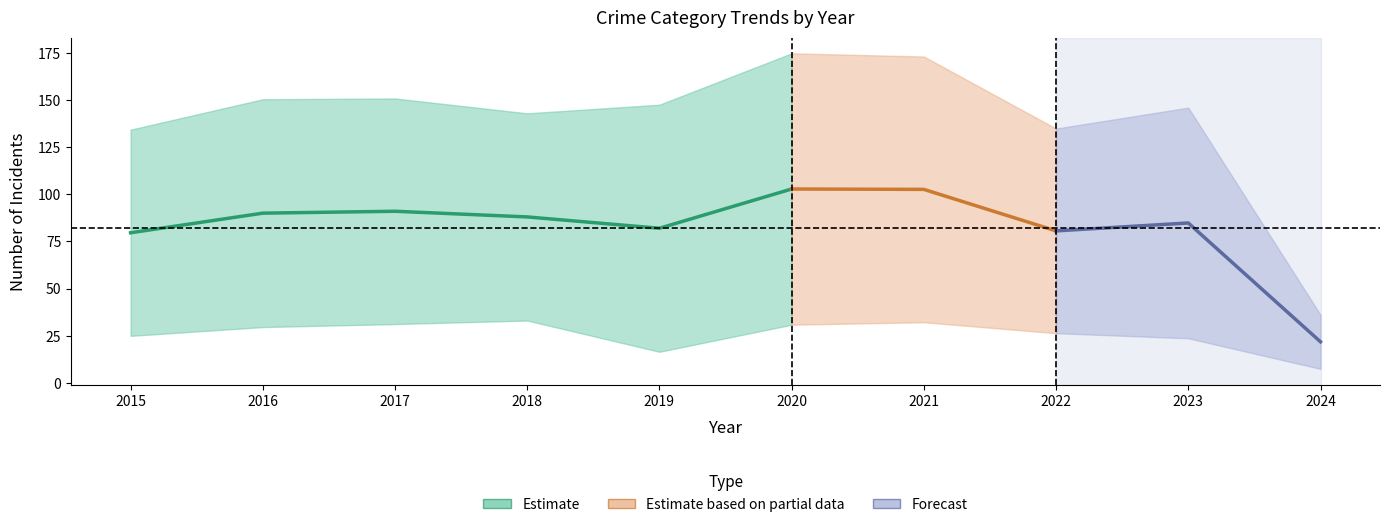

At how many categories does at least one series exceed 10?

10